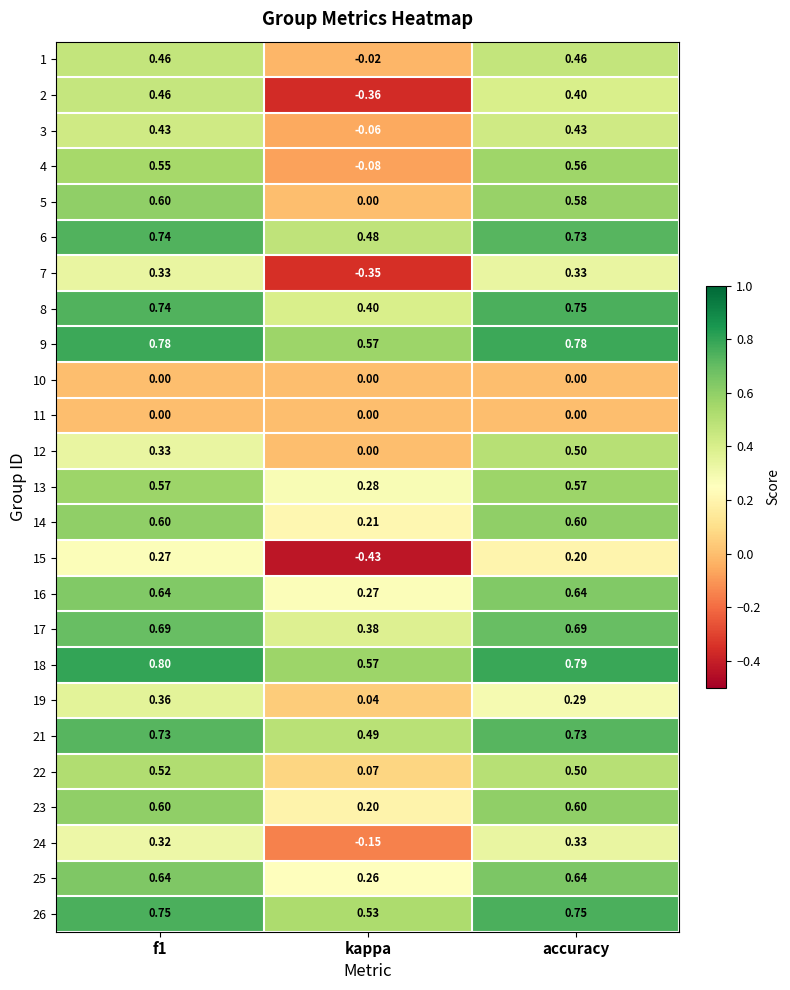

Which category has the lowest value across all series?

kappa